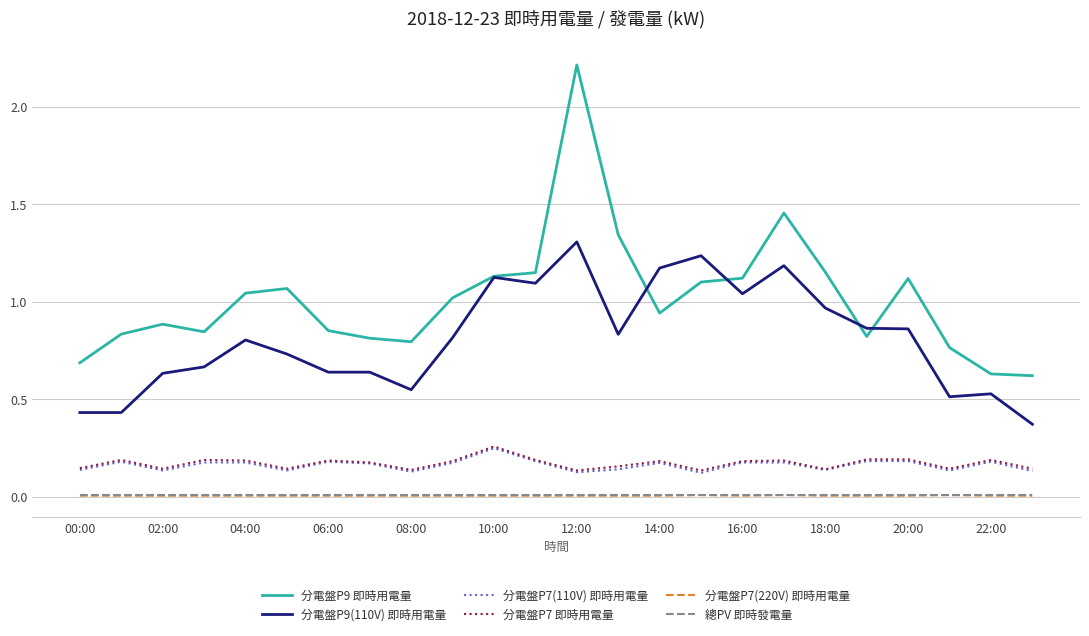

True or false: 分電盤P7(220V) 即時用電量 and 分電盤P7(110V) 即時用電量 cross at least once.

False